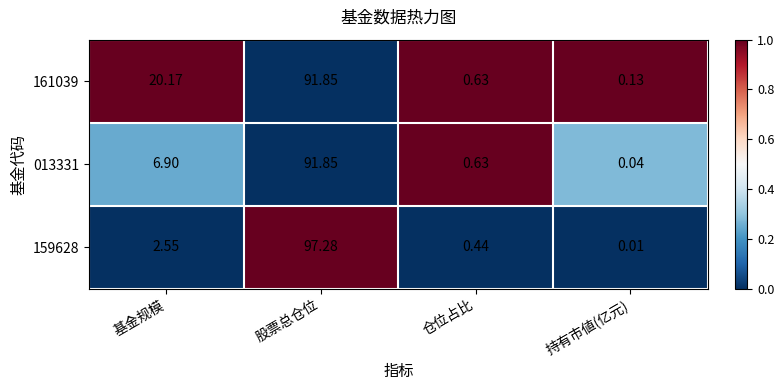

Rank the categories by 161039 value from lowest to highest.

持有市値(亿元), 仓位占比, 基金规模, 股票总仓位